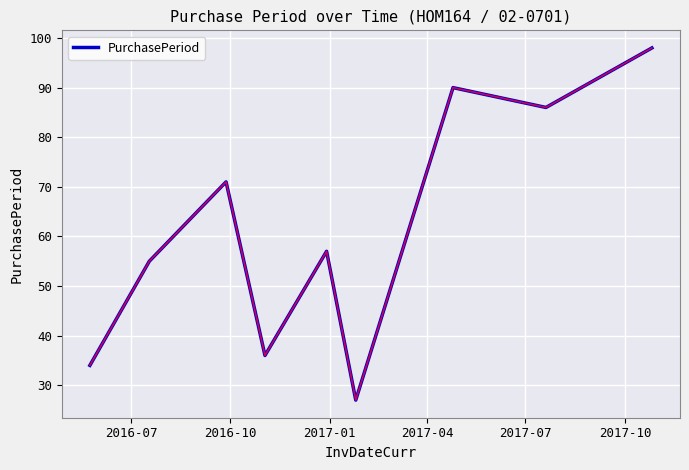

What is the smallest value displayed?

27